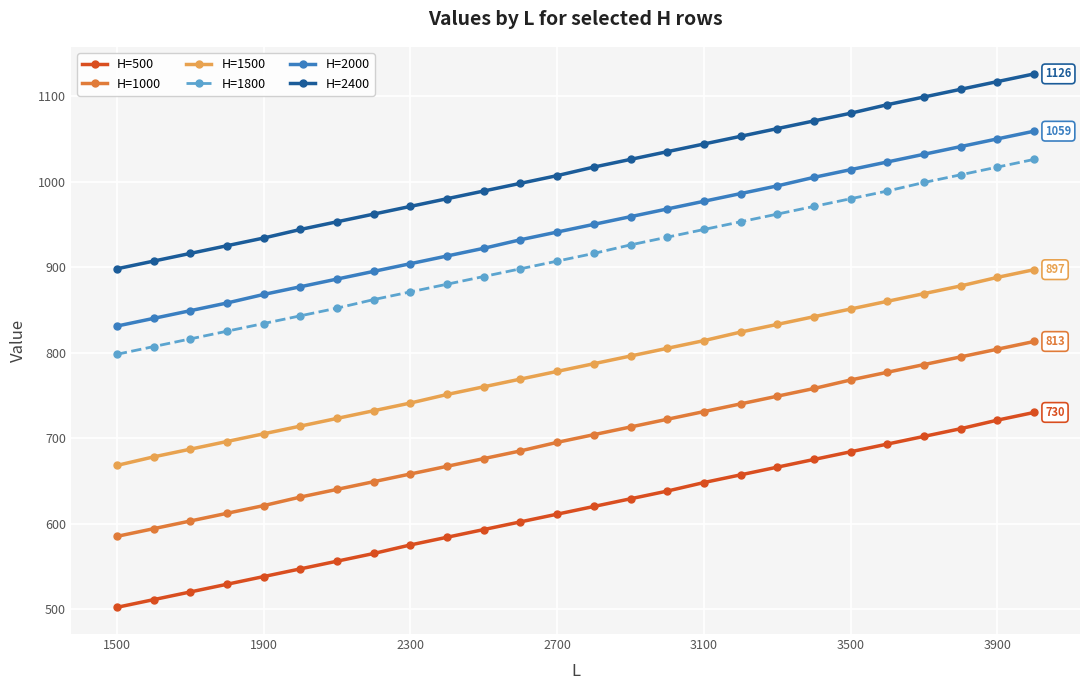

Rank the series by their maximum value, from lowest to highest.

H=500, H=1000, H=1500, H=1800, H=2000, H=2400